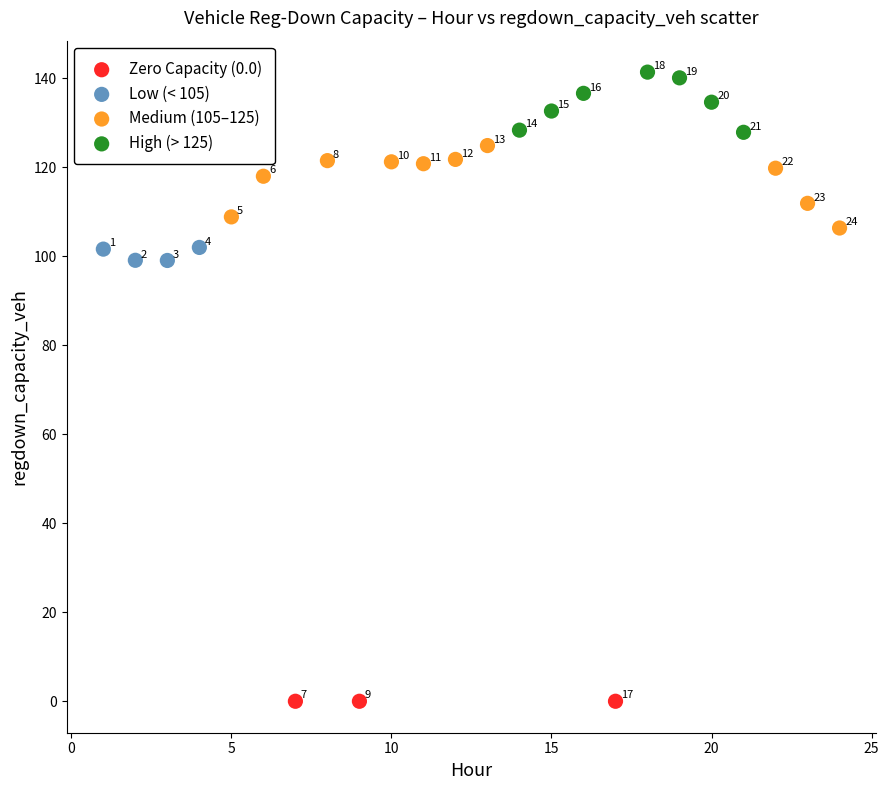

What are all the series names shown in the legend?

Zero Capacity (0.0), Low (< 105), Medium (105–125), High (> 125)